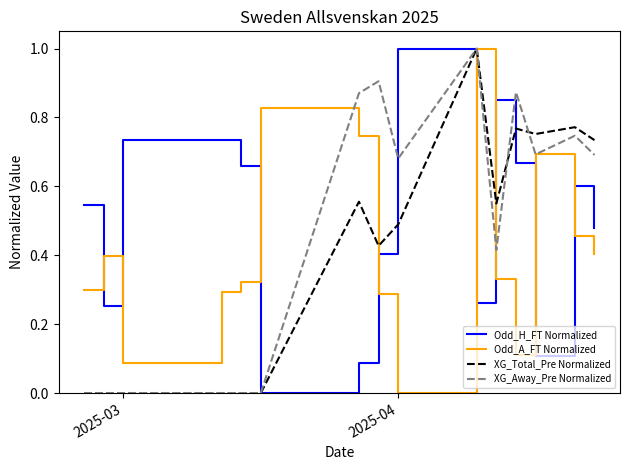

Rank the series by their average value, from highest to lowest.

Odd_H_FT Normalized, XG_Away_Pre Normalized, Odd_A_FT Normalized, XG_Total_Pre Normalized